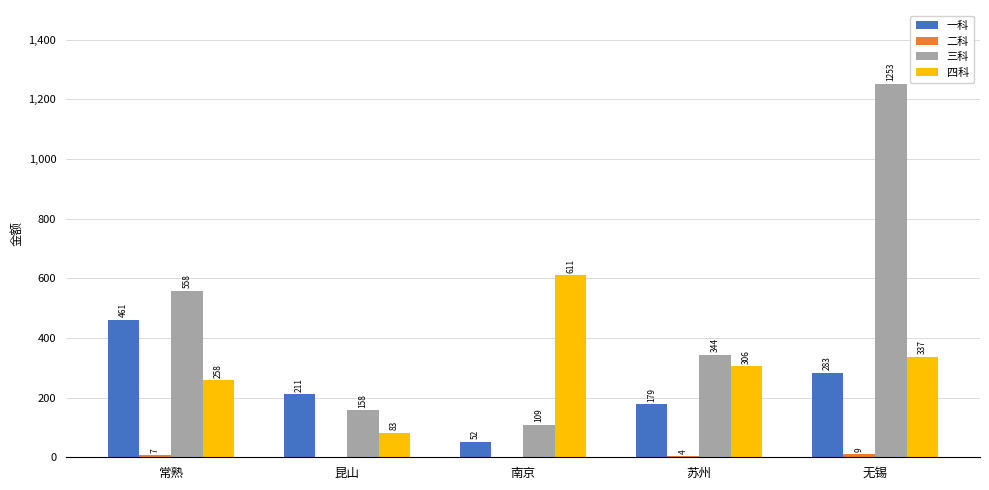

What is the difference between the 一科 values at 无锡 and 常熟?

178163.7